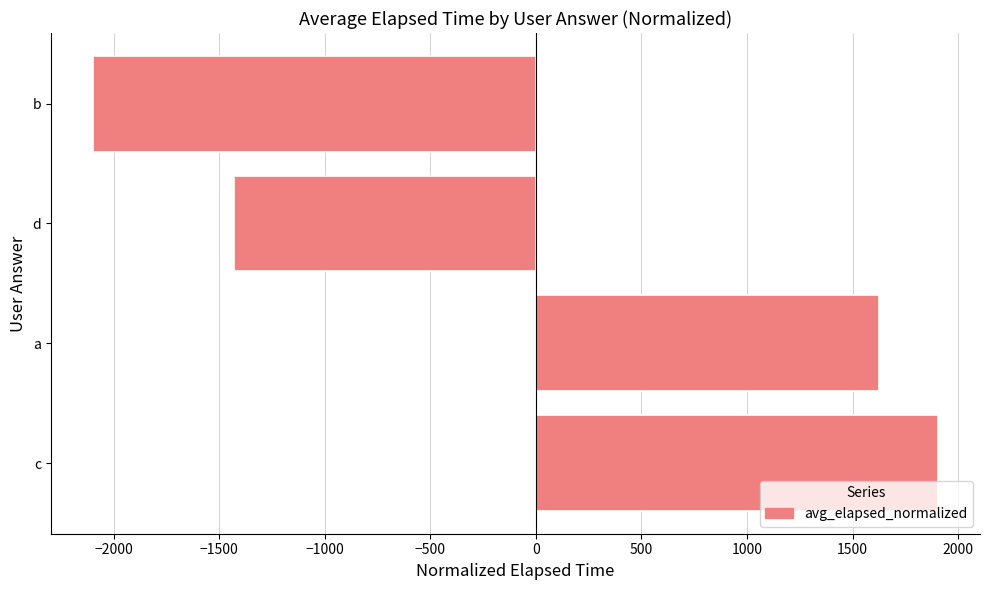

Where is the data nearest to the value -96?

d